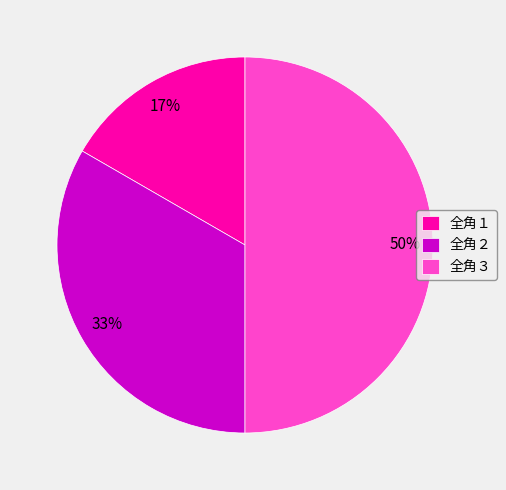

Does 全角１ represent more than half of the total?

No